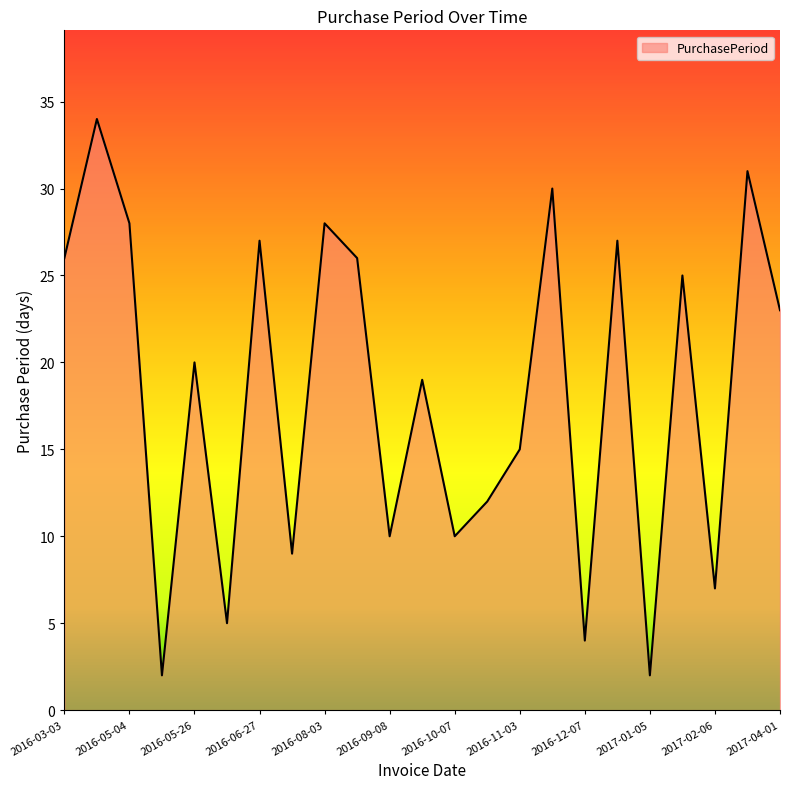

Does the chart display data point markers on the line(s)?

No